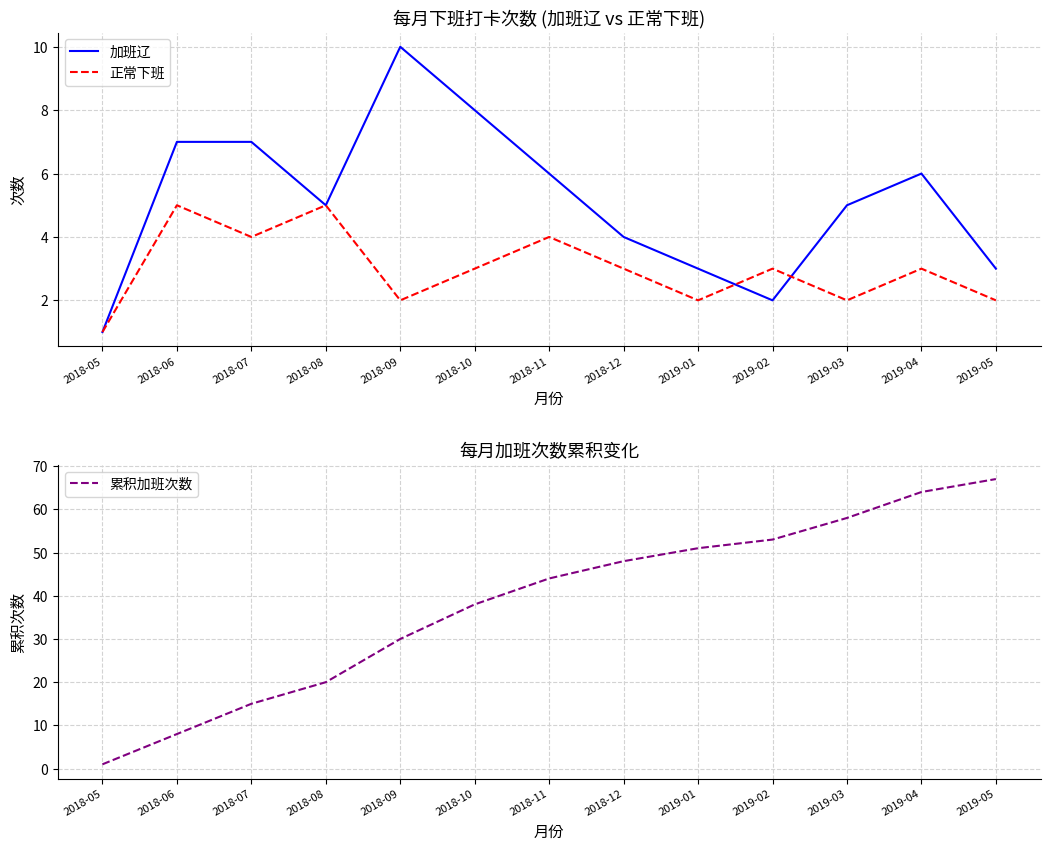

True or false: 正常下班 has more than 2 interior local peaks.

True